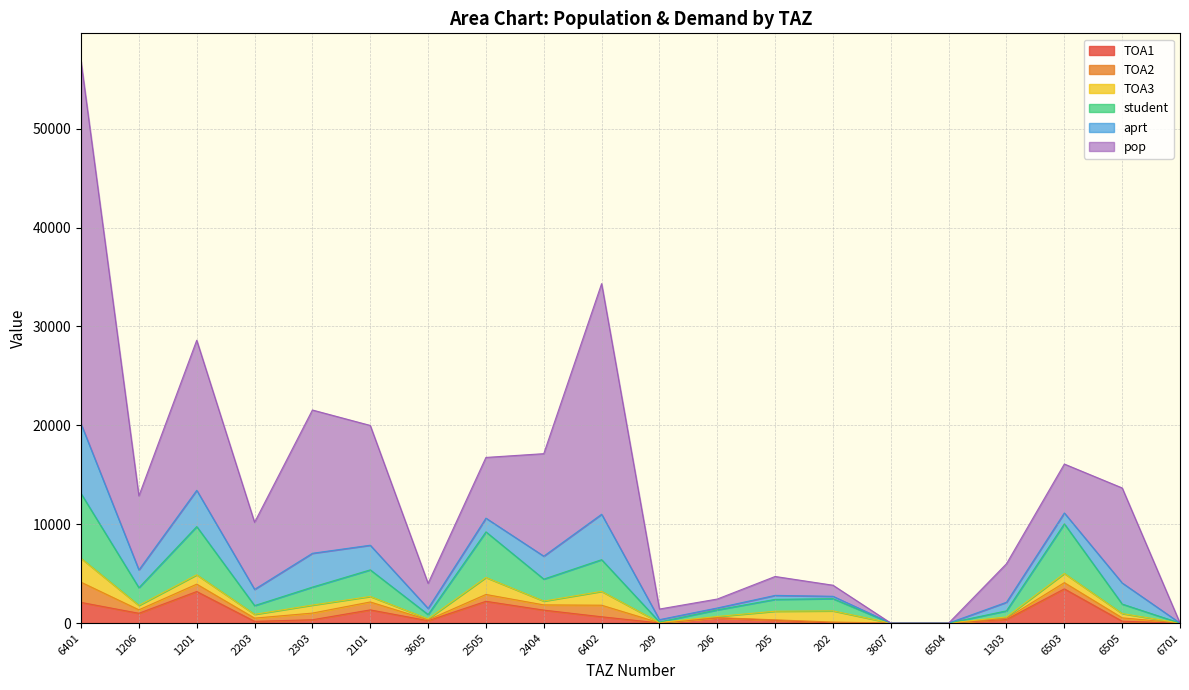

What is the maximum value for TOA1?

3459.0